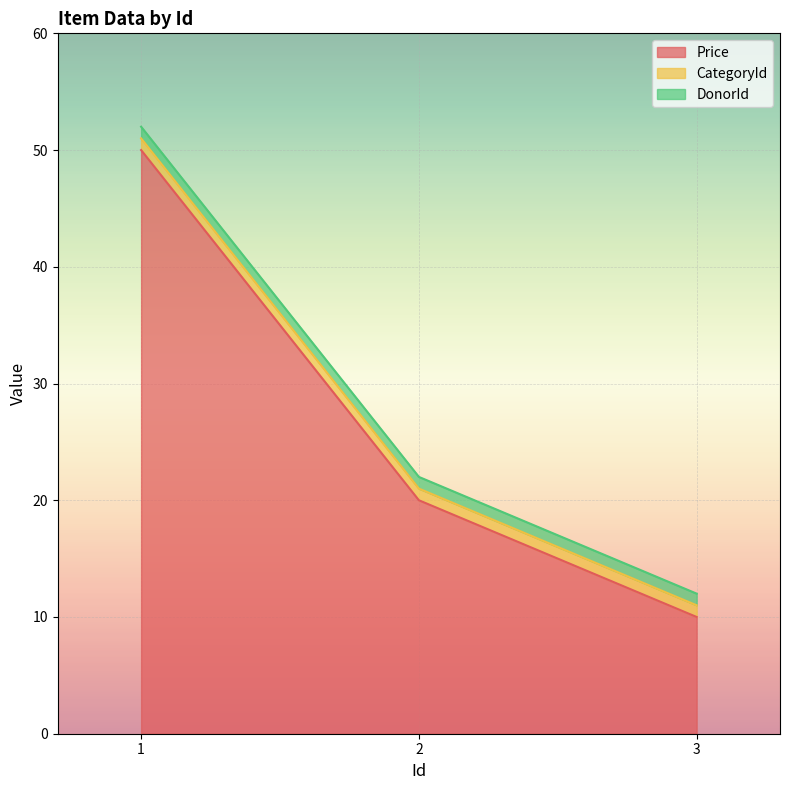

What is the value of the Price point at the 2nd from the left?

20